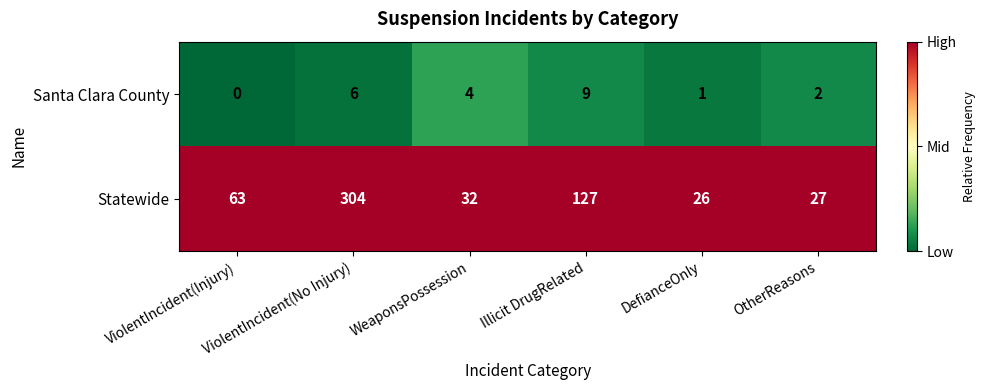

At which category does the chart reach its minimum across all series?

ViolentIncident(Injury)